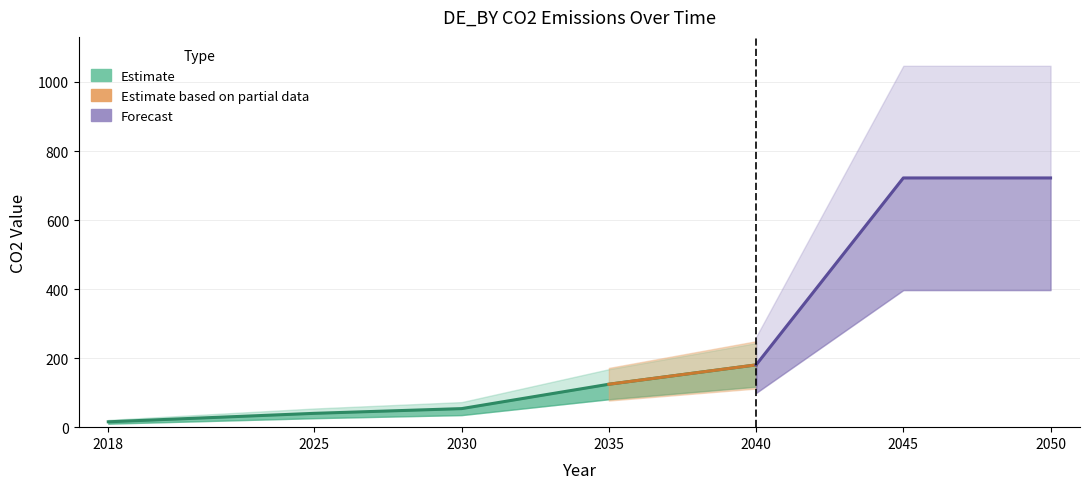

The chart shows a value of 52.4 at 2025. True or false?

False